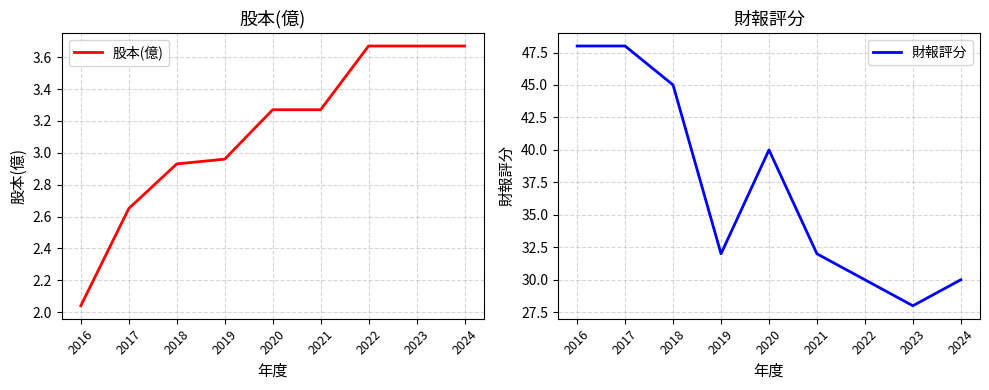

True or false: 財報評分 has a value of 48.0 at 2017.

True